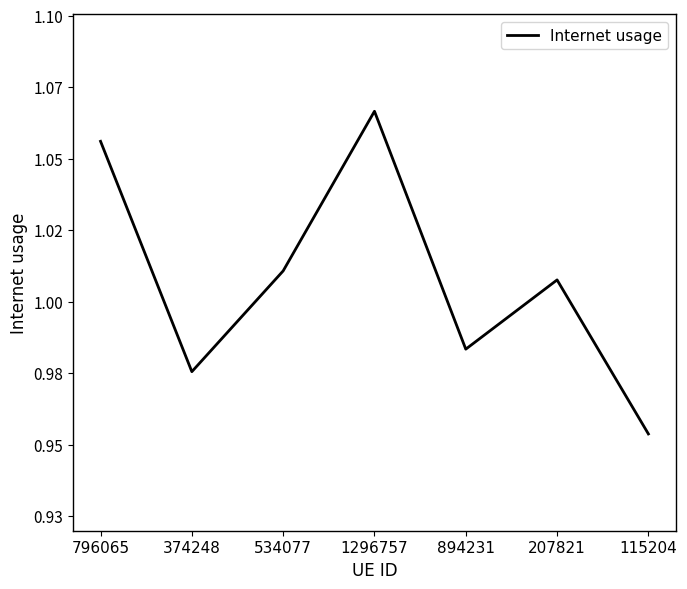

Reading left to right, extract all data points from this chart.

1.1	1.0	1.0	1.1	1.0	1.0	1.0